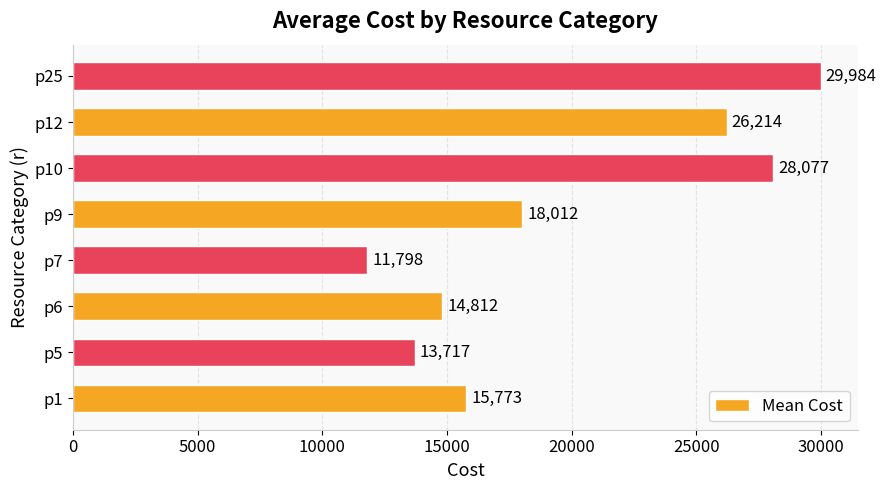

What is the difference between the maximum and second lowest values?

16266.6